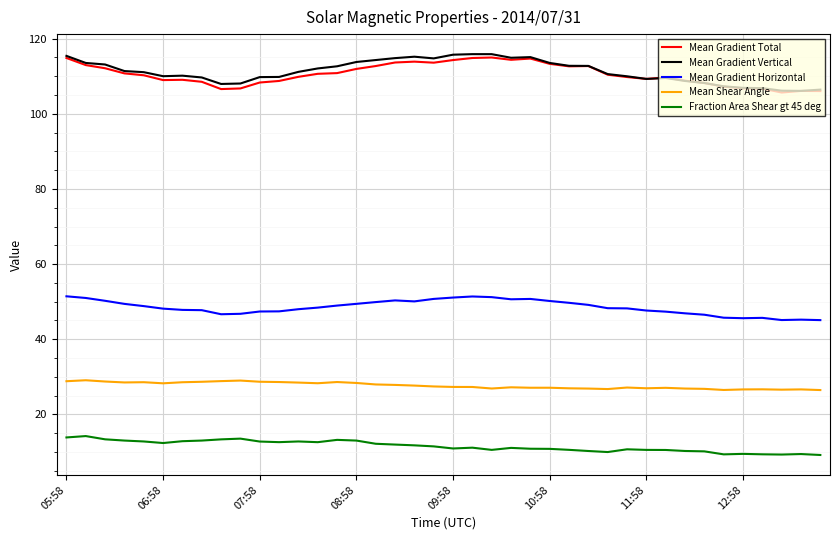

What is the smallest value displayed?

9.2